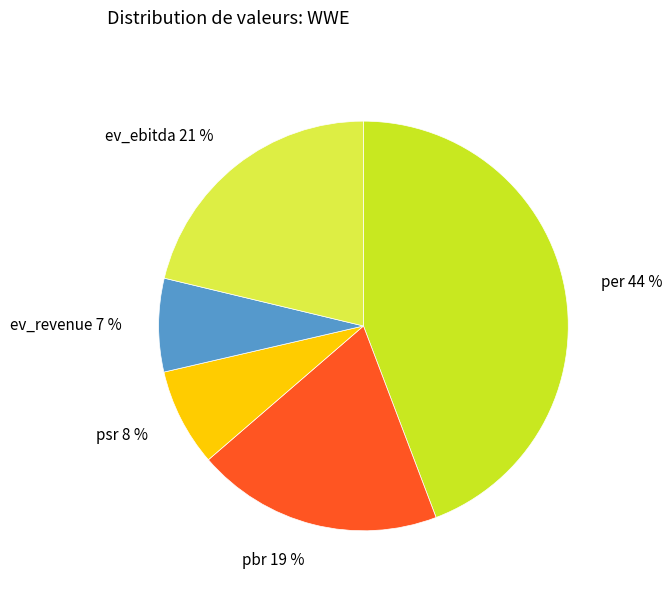

To the nearest percent, what percentage of the pie is pbr?

19%